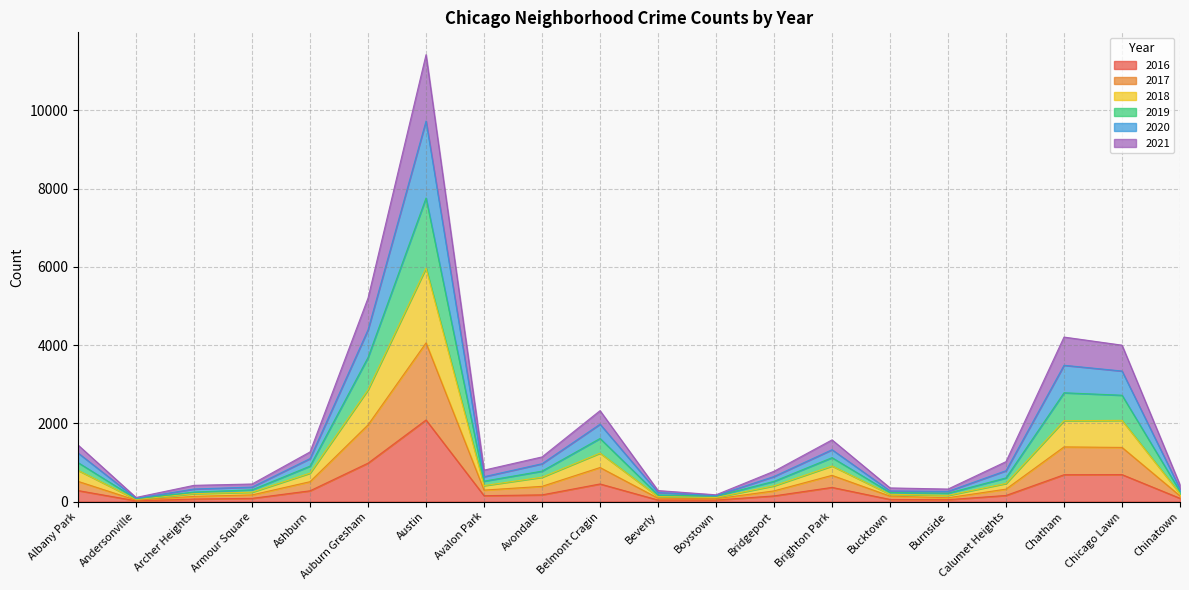

In 2021, how many points are higher than both neighbors (excluding endpoints)?

4